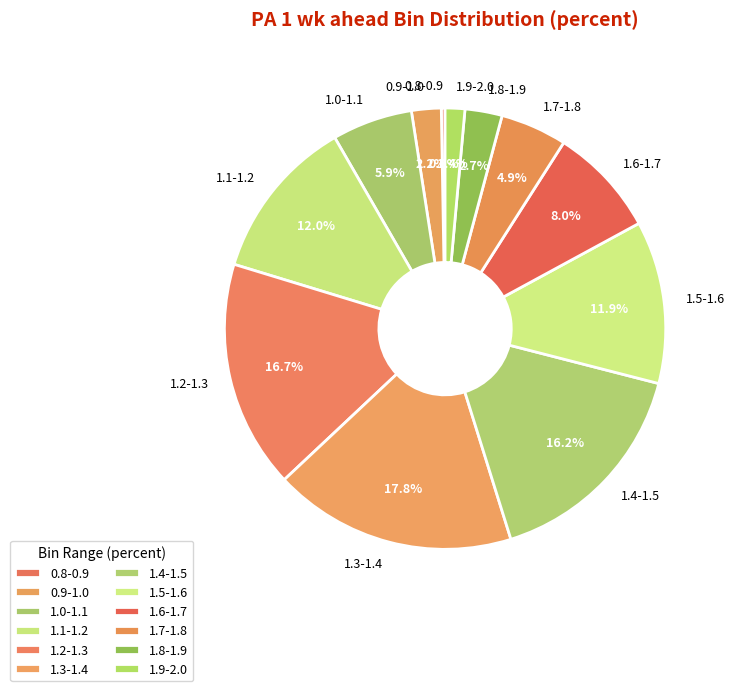

How much of the chart is everything except 1.2-1.3?

83.3%